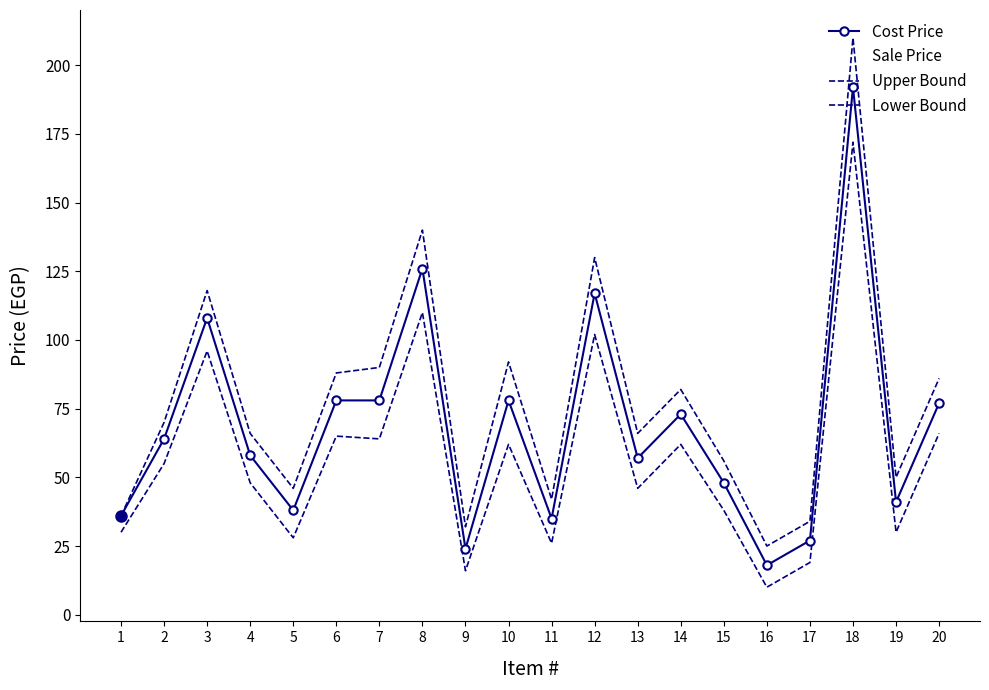

Rank the series at 5 from lowest to highest value.

Sale Price, Lower Bound, Cost Price, Upper Bound